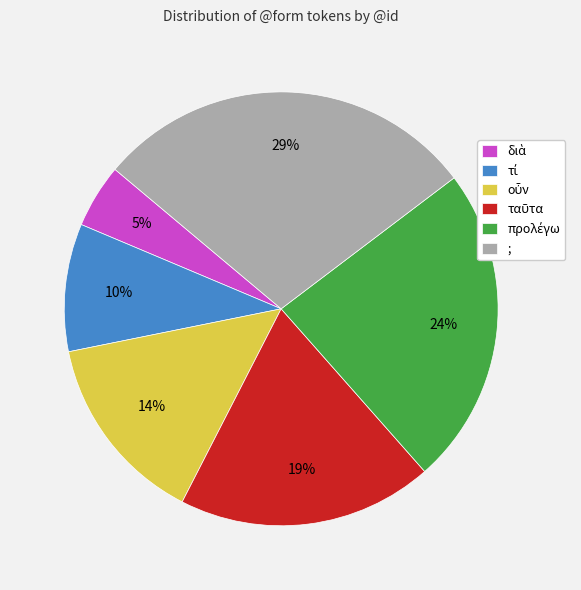

What is the largest slice in the pie chart?

;